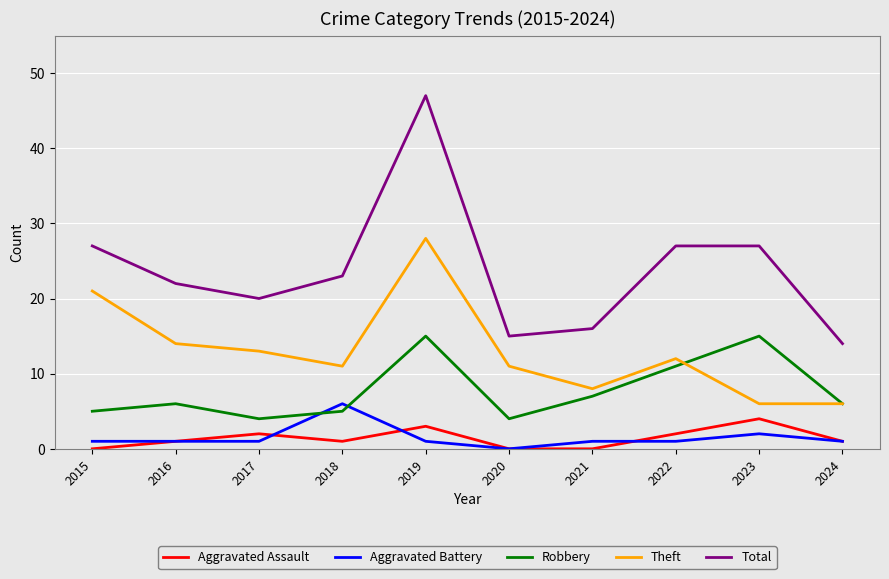

How many intersections are there between Robbery and Aggravated Battery?

2